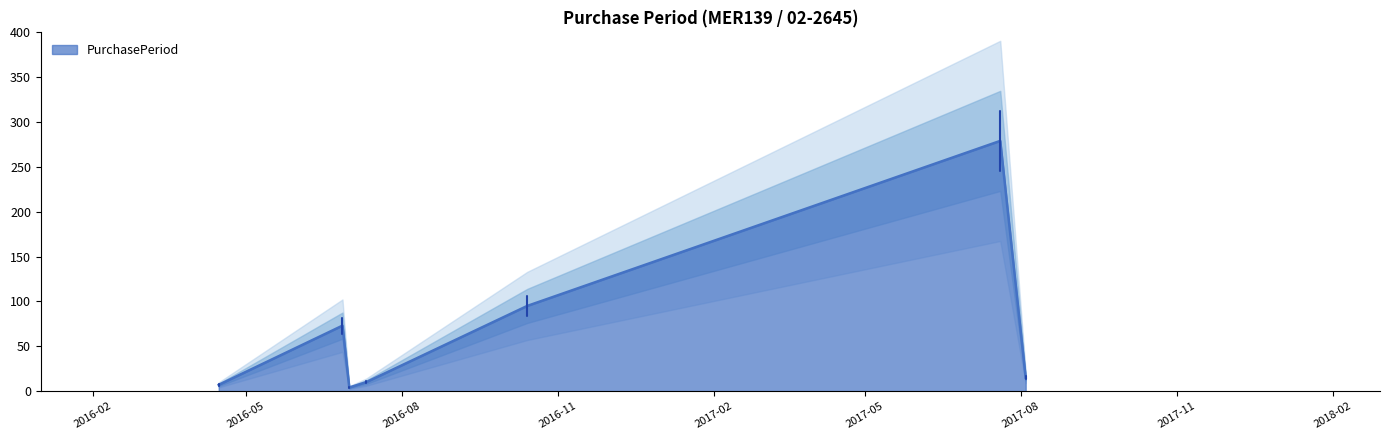

Is it true that the value at 2016-10-14 is 147?

False